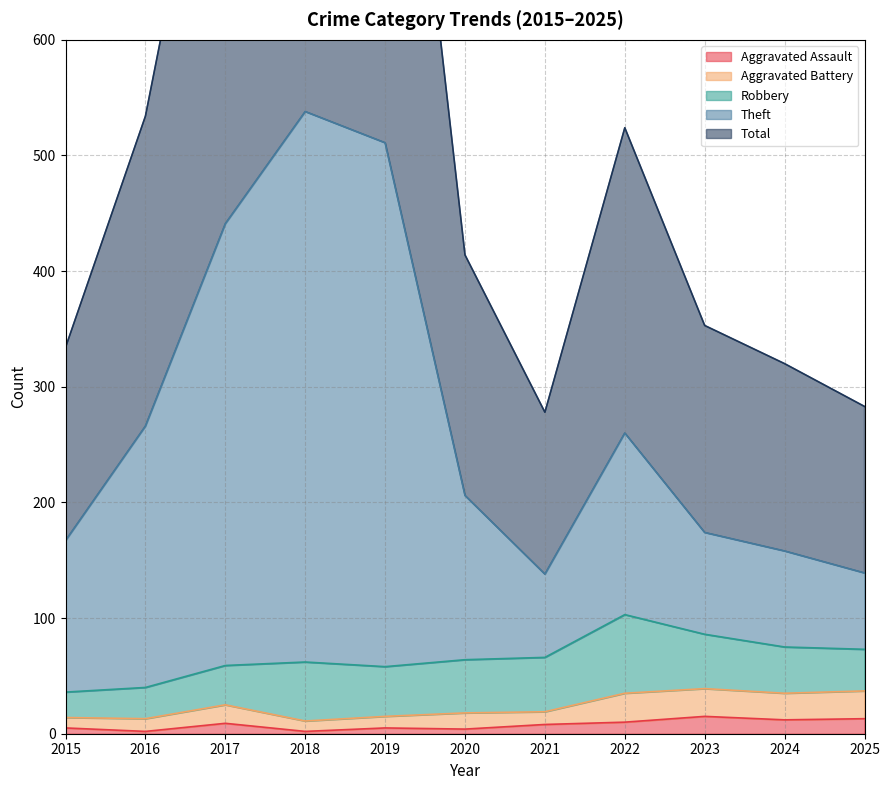

List the labels in order of Aggravated Assault value, smallest first.

2016, 2018, 2020, 2015, 2019, 2021, 2017, 2022, 2024, 2025, 2023